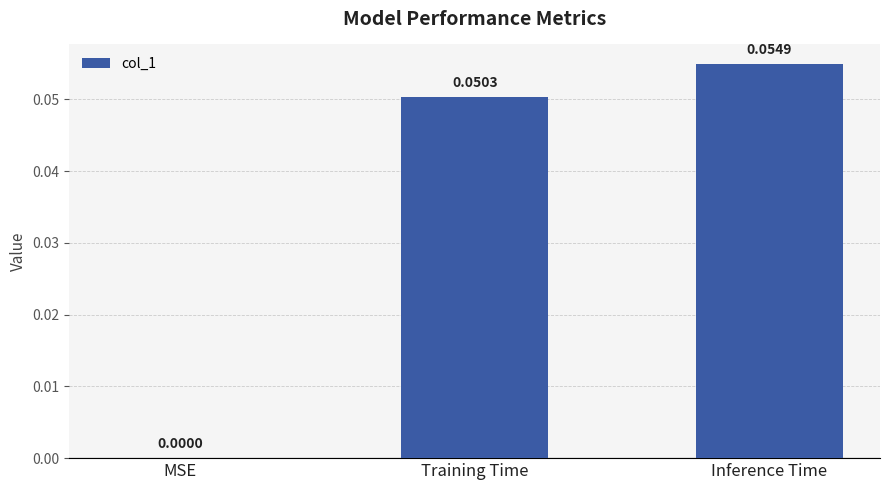

Where is the data nearest to the value 0?

MSE